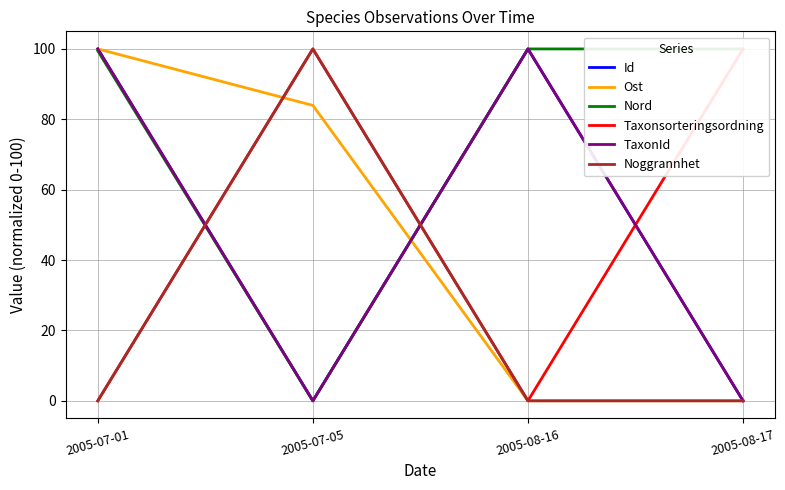

How many values in the TaxonId series are below 100?

2